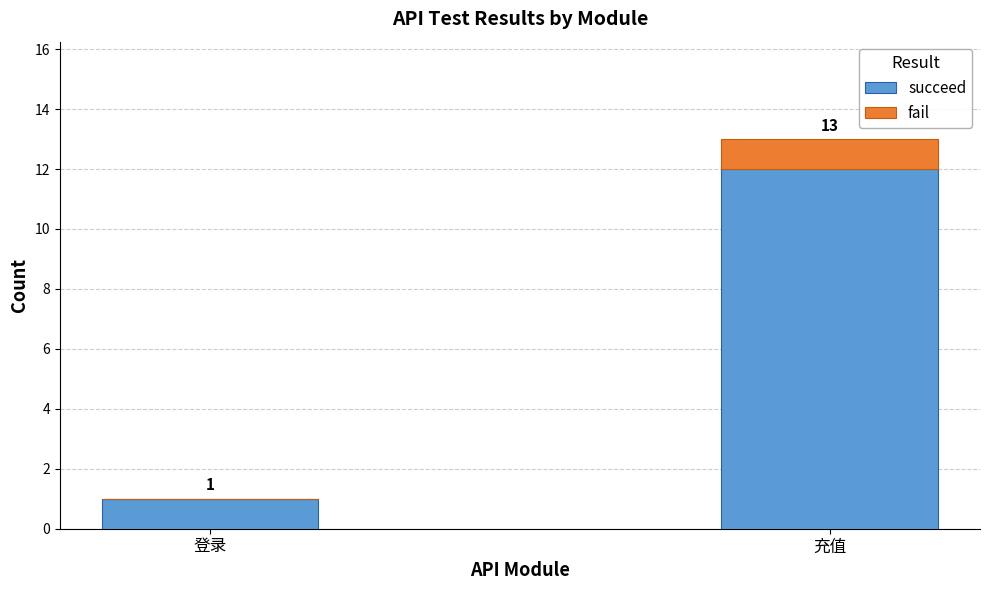

True or false: succeed has a value of 18 at 充值.

False